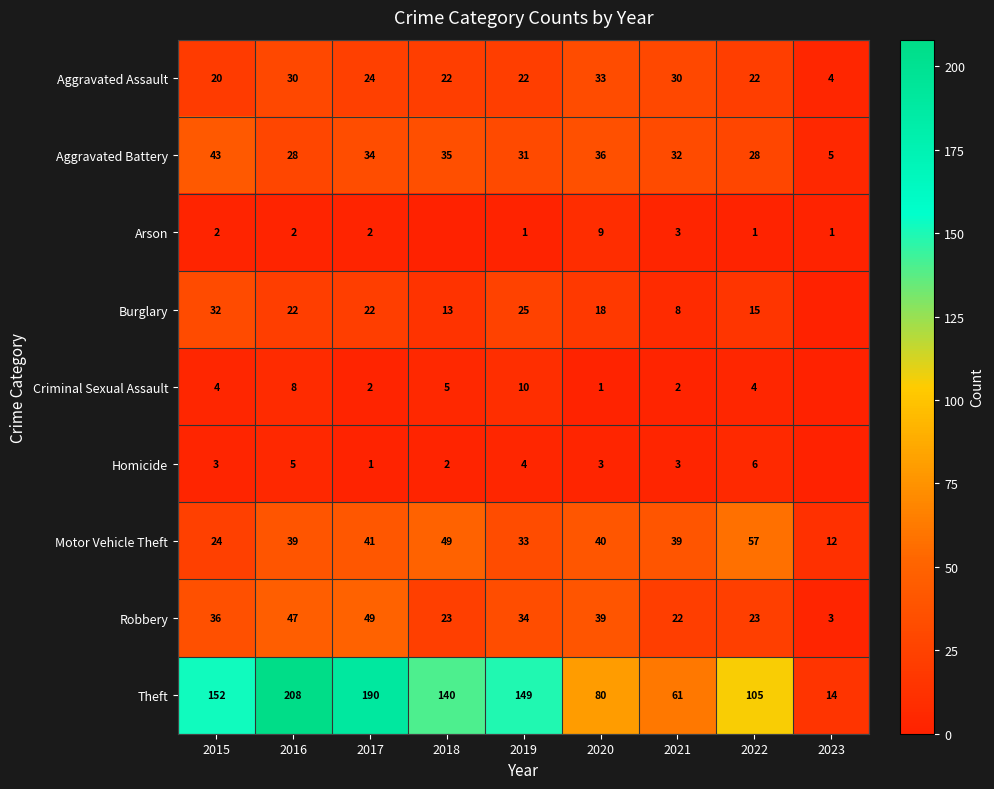

Read the Aggravated Assault value at 2021, to the nearest 5.

30